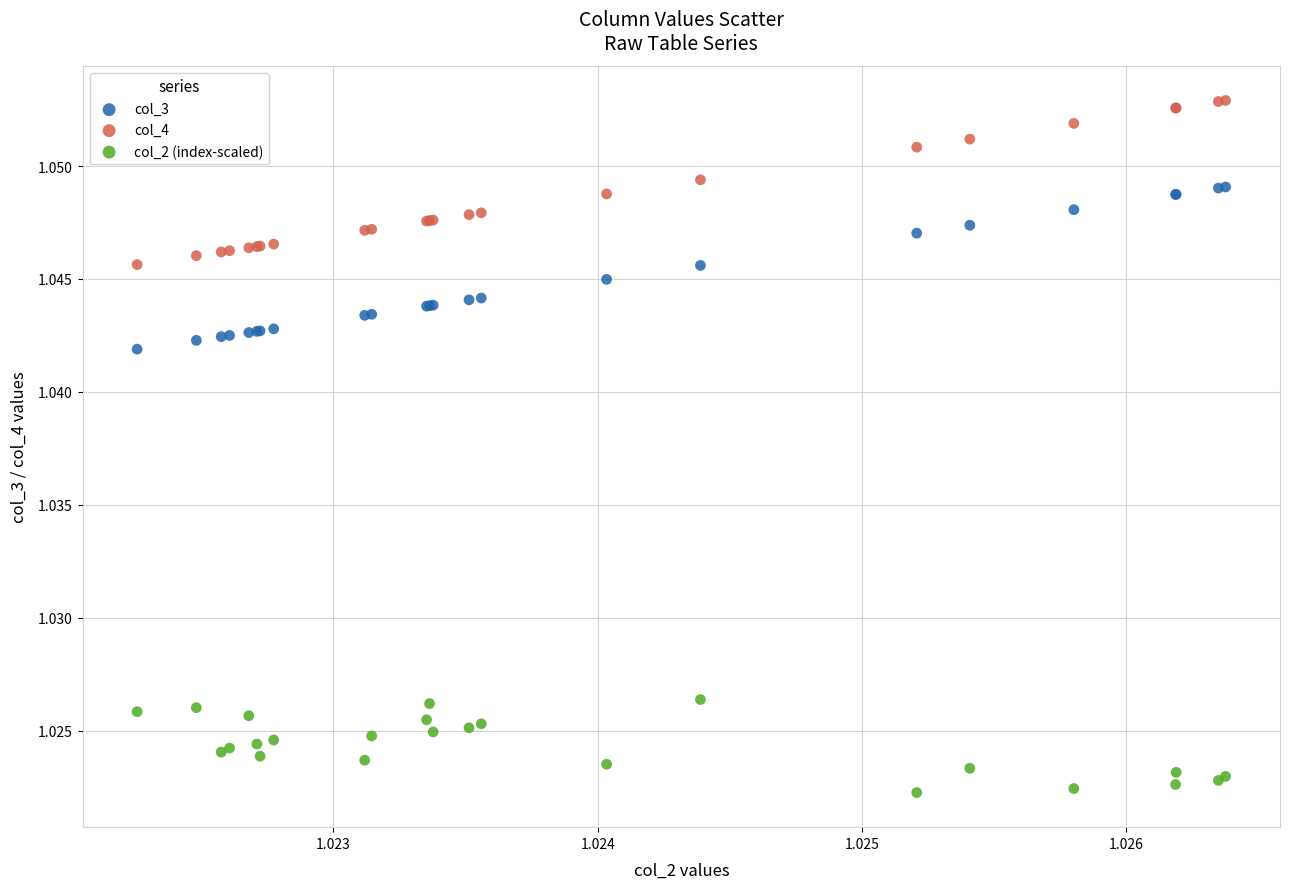

Which series contains the lowest Y value?

col_2 (index-scaled)